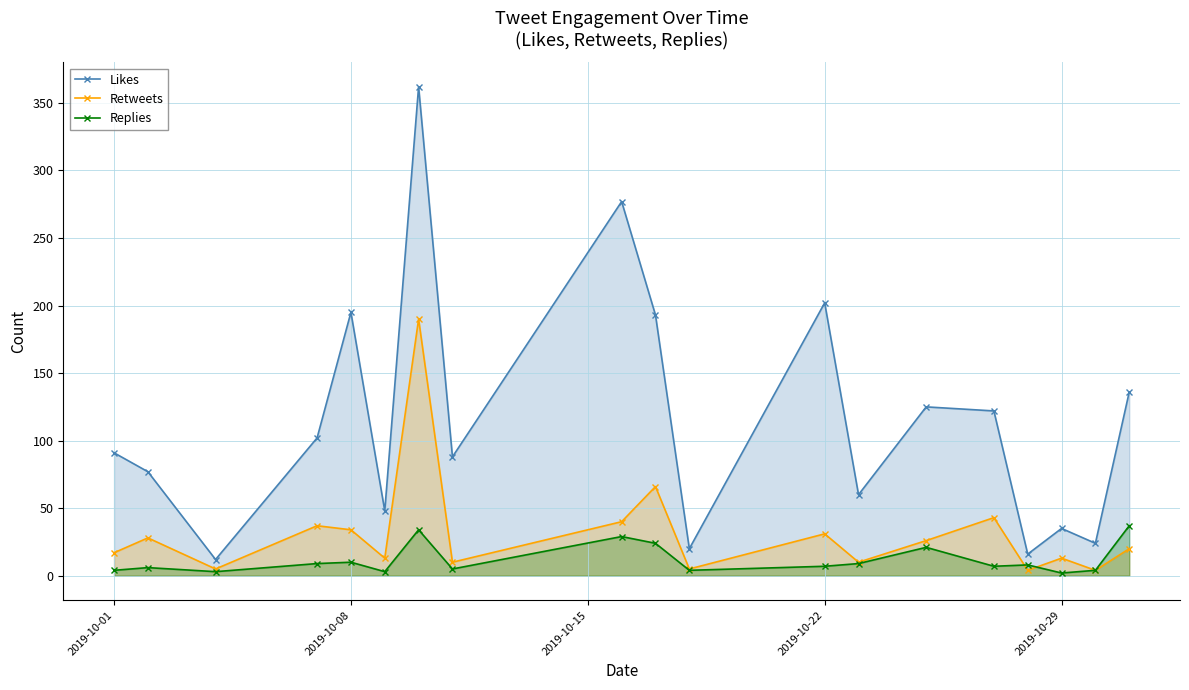

Is it true that Likes equals 202 at 2019-10-22?

True